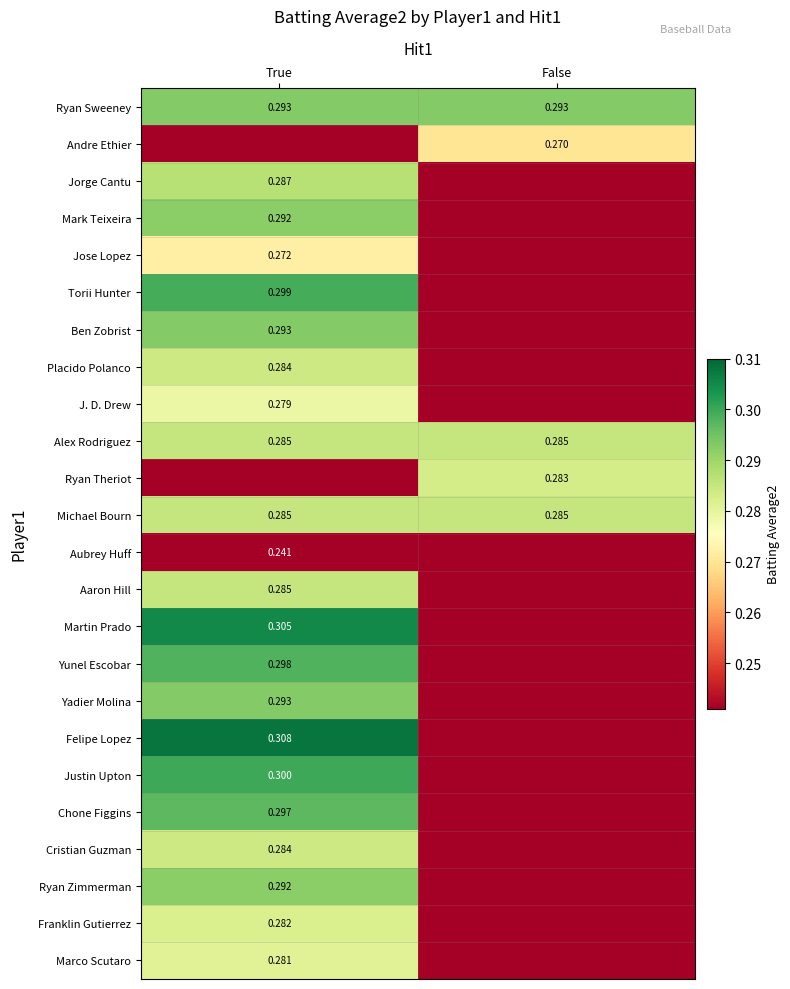

Is the value of Michael Bourn at True greater than the value of Ben Zobrist at True?

No